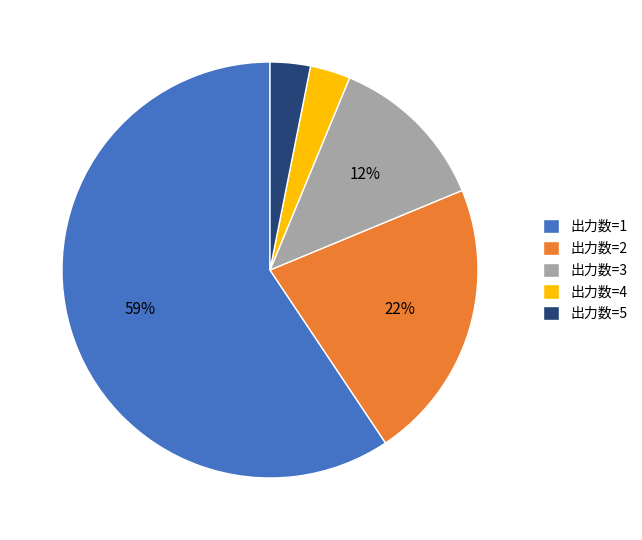

To the nearest percent, what is the average slice percentage?

20%